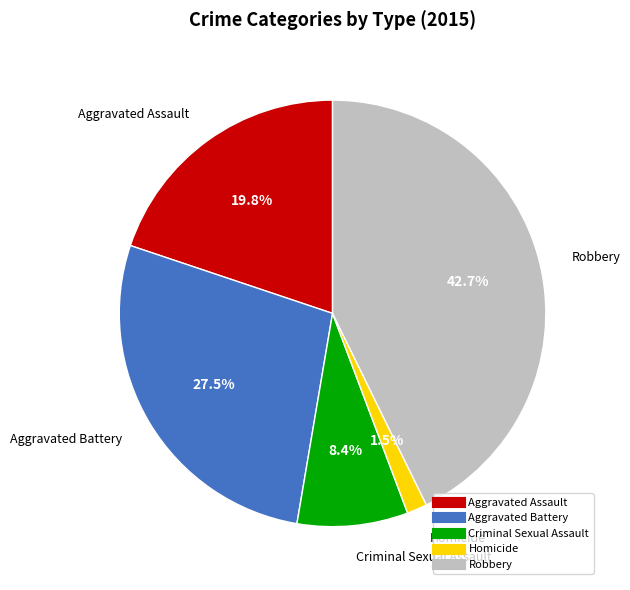

Do Robbery and Aggravated Battery together represent more than half of the pie?

Yes